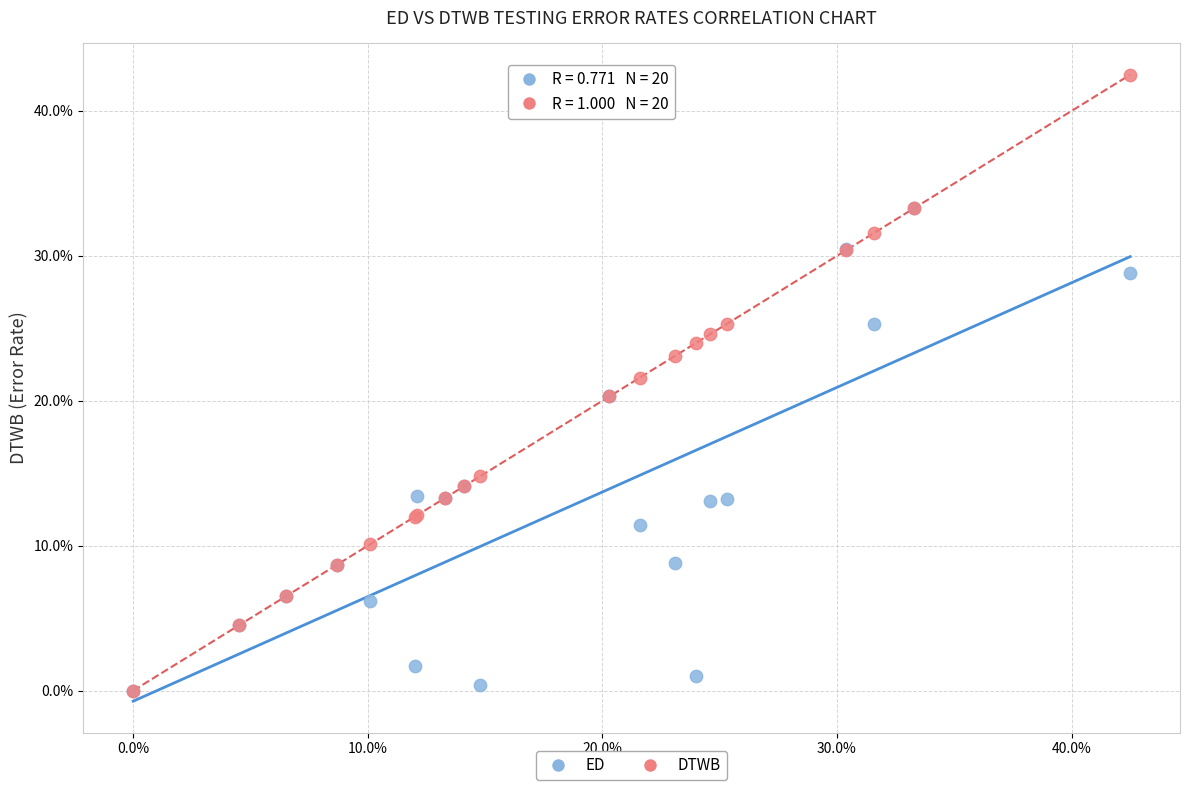

What are all the series names shown in the legend?

ED, DTWB